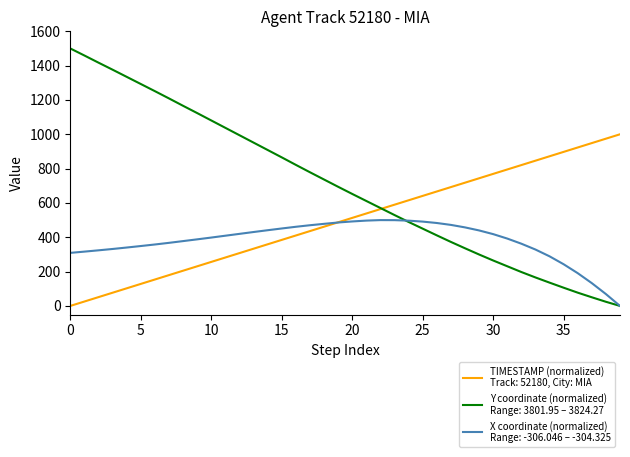

What is the maximum value shown in the chart?

1500.0